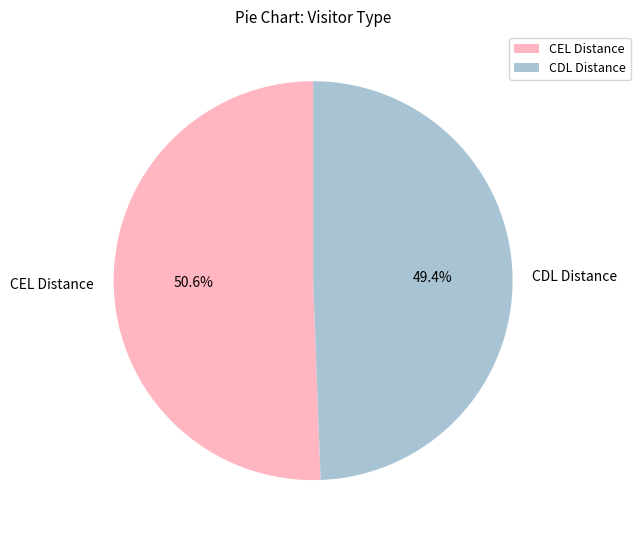

To the nearest percent, what is the combined percentage of CEL Distance and CDL Distance?

100%